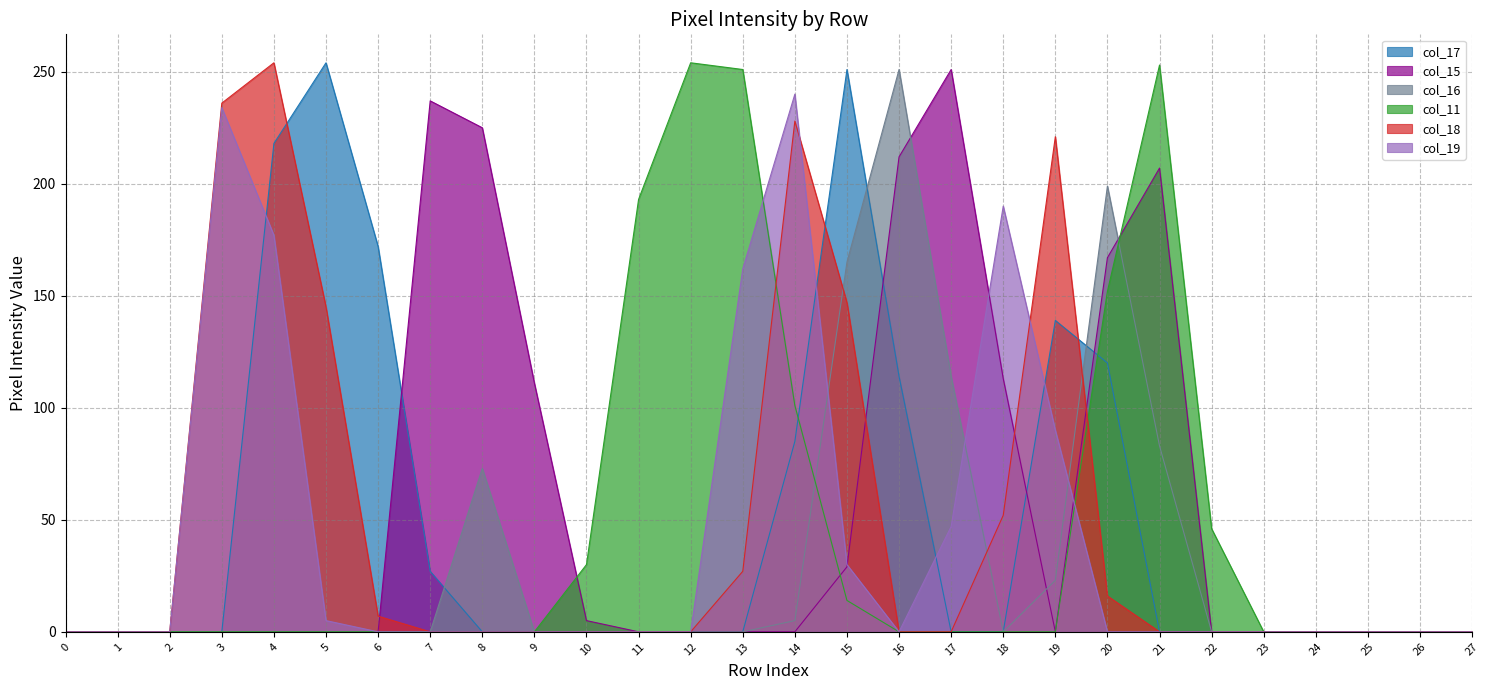

What is the sum of all col_16 values?

913